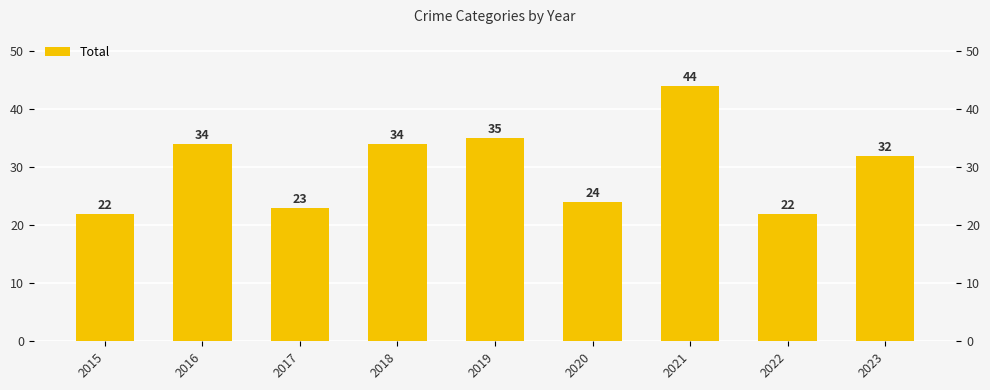

Count the number of categories in the chart.

9